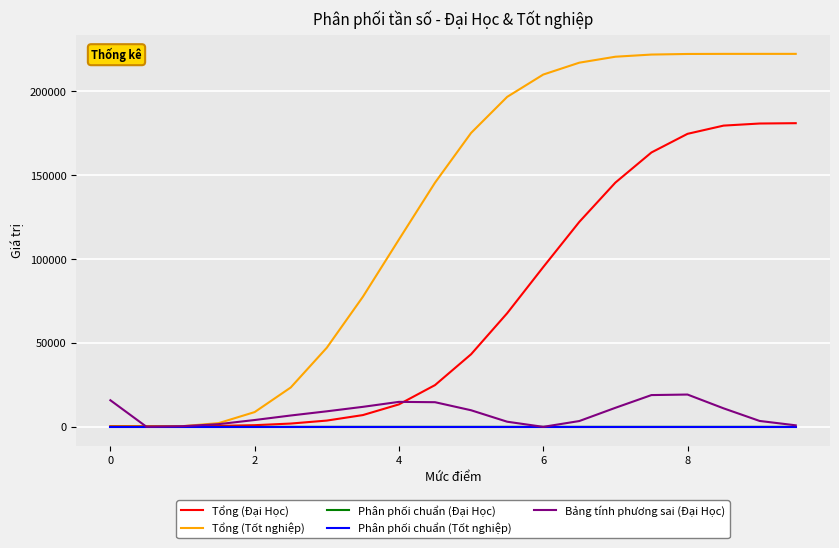

Does the chart display data point markers on the line(s)?

No